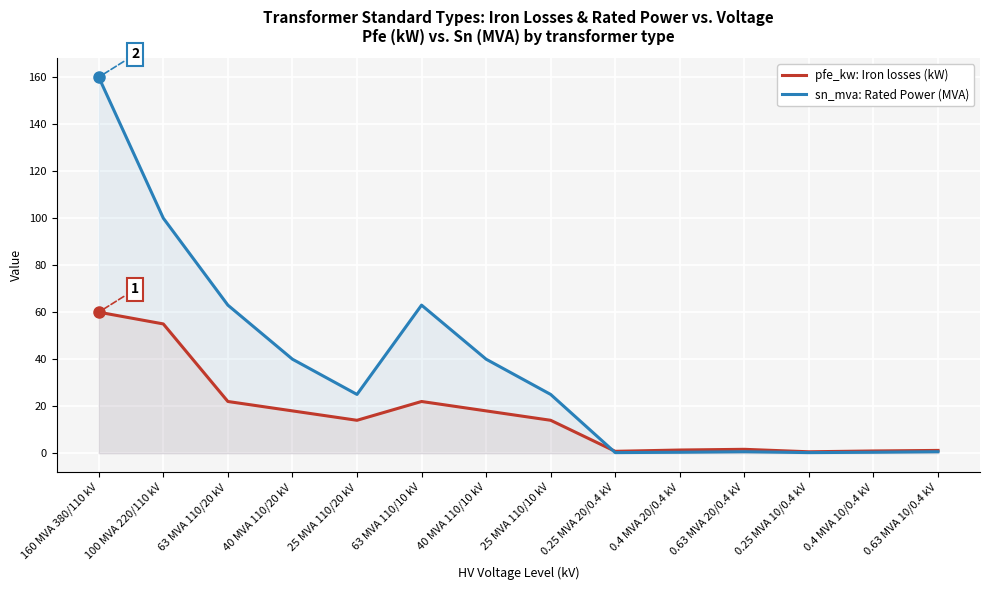

How many lines are shown in the chart?

2